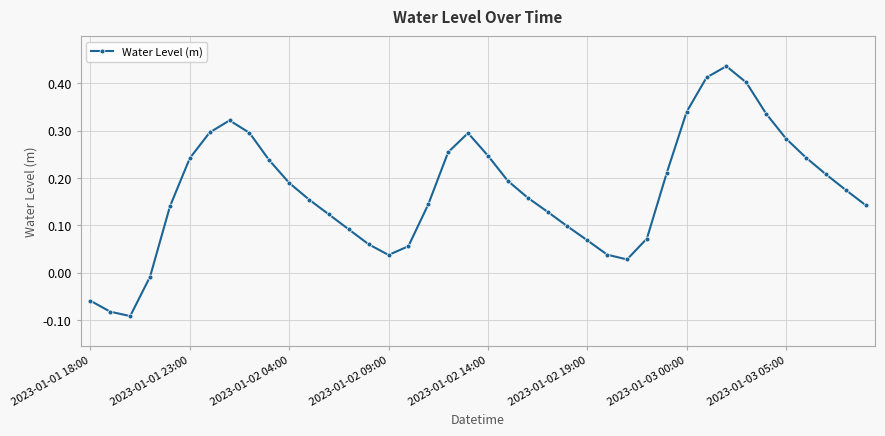

What is the difference between the second highest and minimum values?

0.5